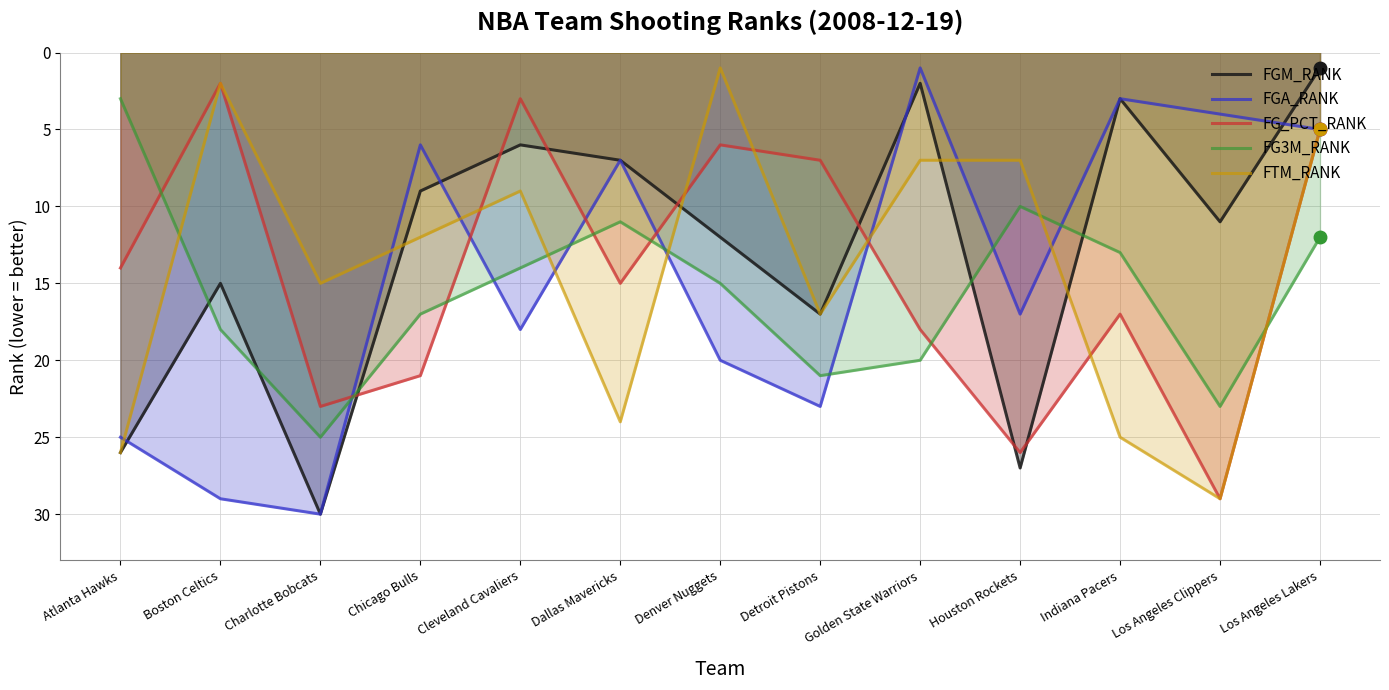

What is the total value across all series at Cleveland Cavaliers?

50